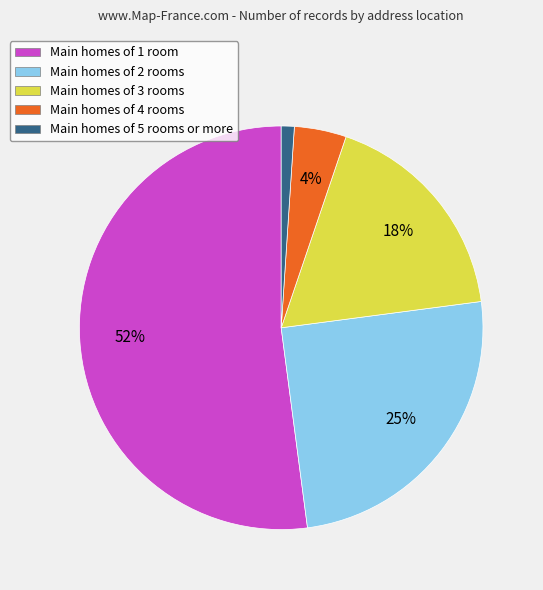

Is the sum of Main homes of 3 rooms and Main homes of 1 room greater than half?

Yes